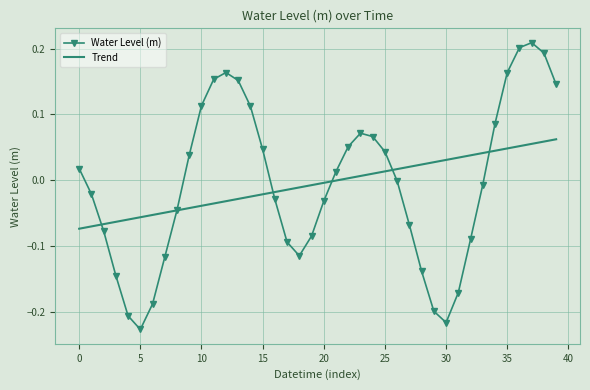

Which series has the widest spread of values?

Water Level (m)